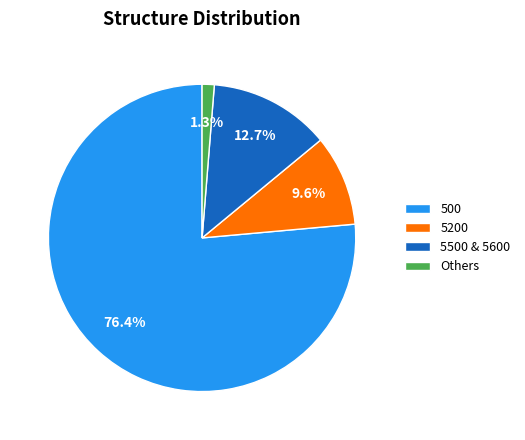

Does 5200 account for over 50% of the chart?

No